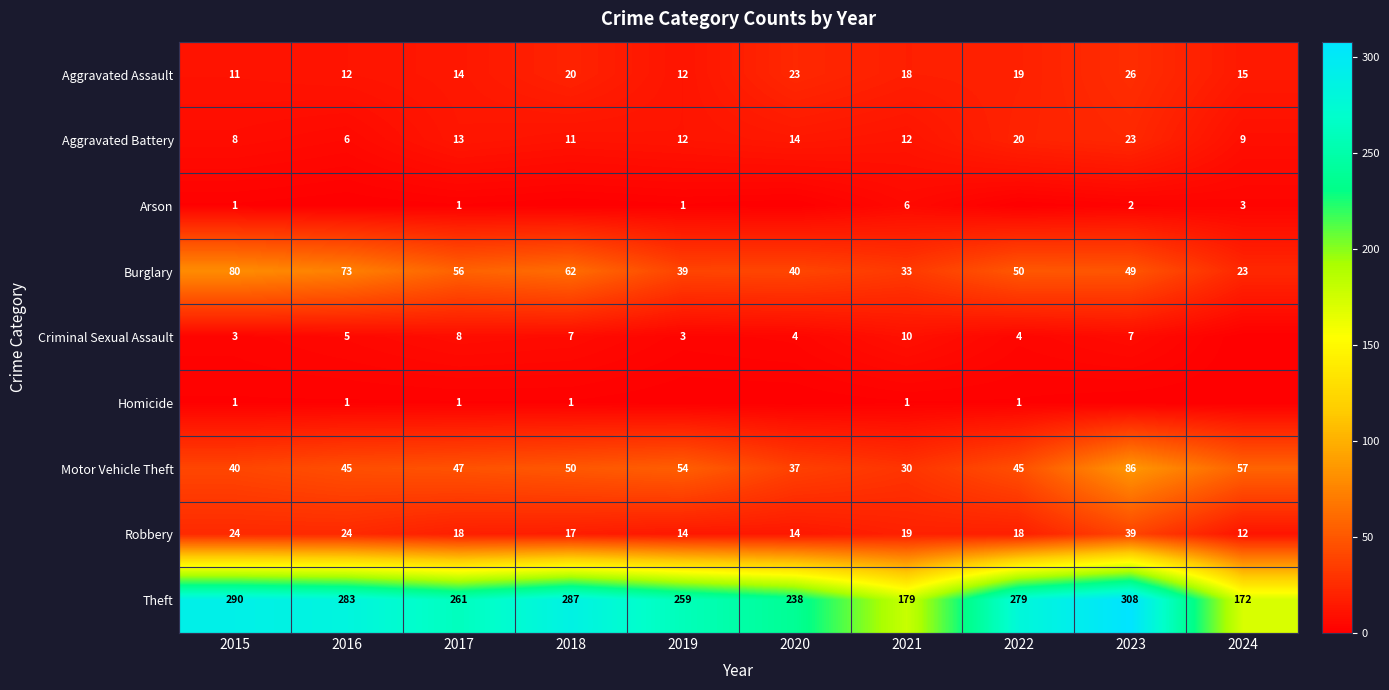

The Burglary series shows 11 at 2019. True or false?

False